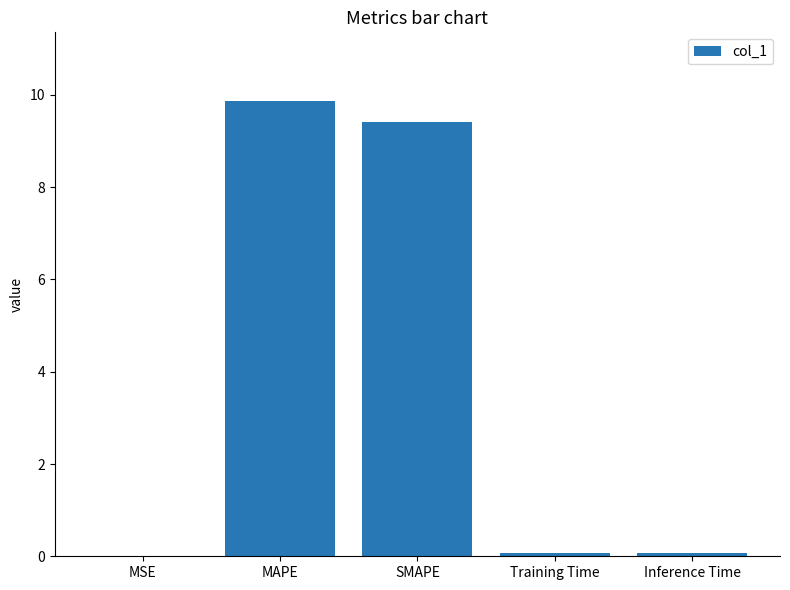

What value does the data have at MAPE?

9.9